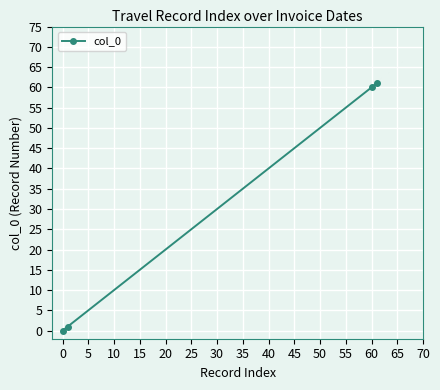

What is the greatest value displayed?

61